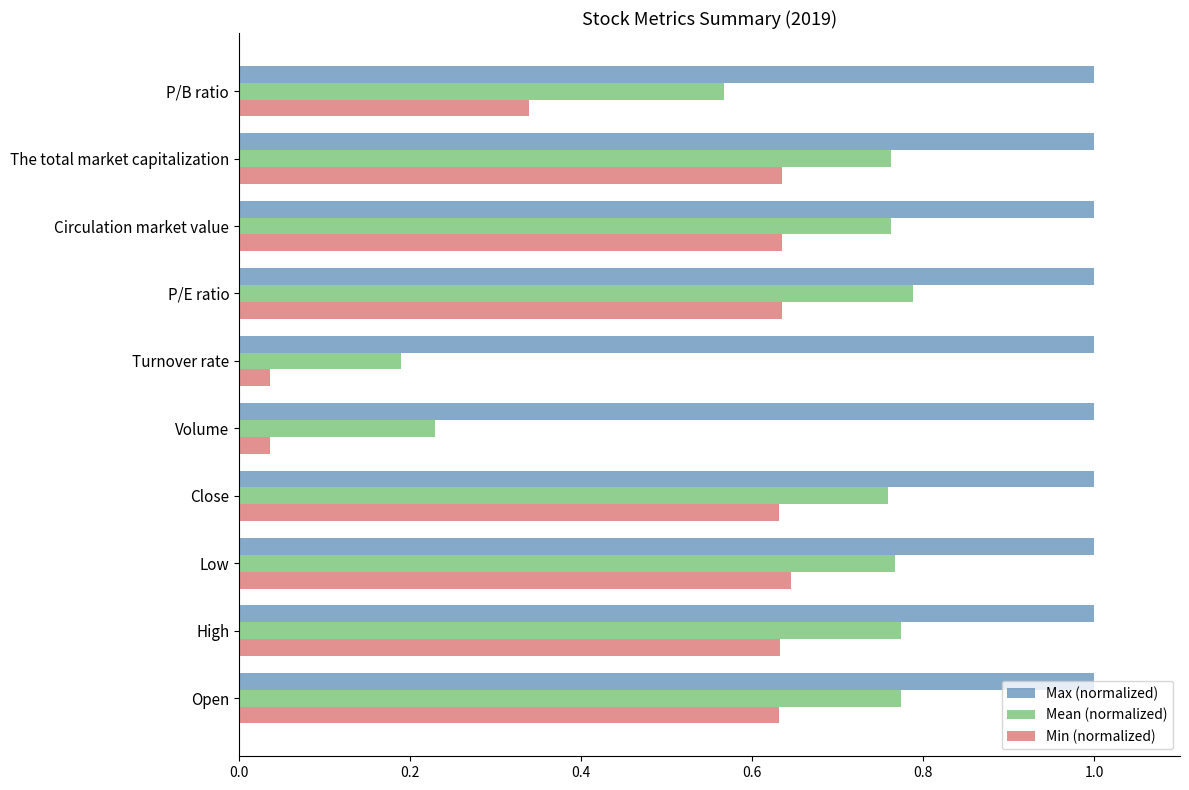

At how many categories does at least one series exceed 0?

10